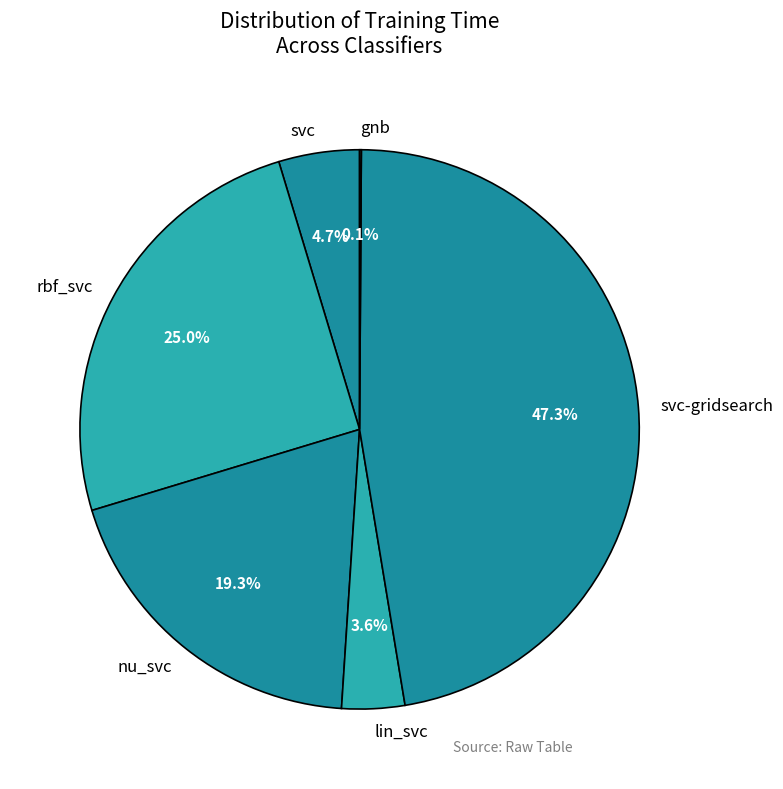

Is there a majority slice in this chart?

No